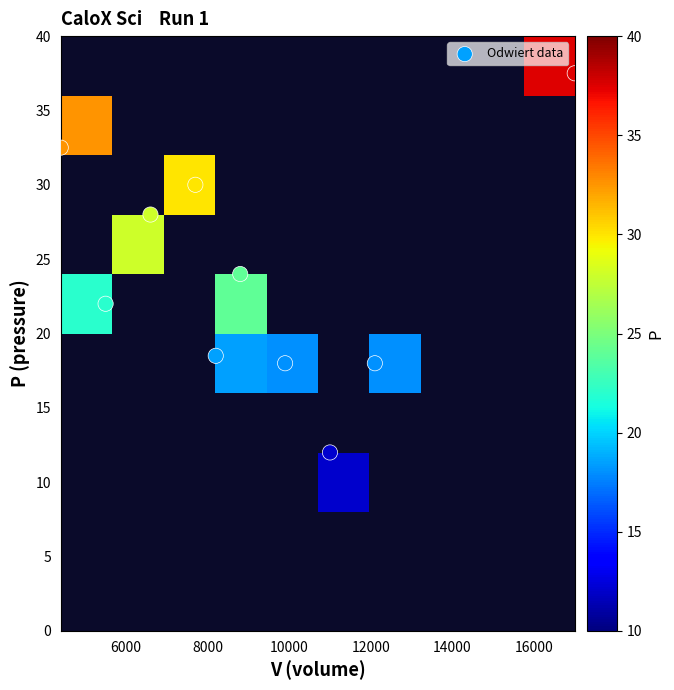

How many categories are shown in the chart?

10